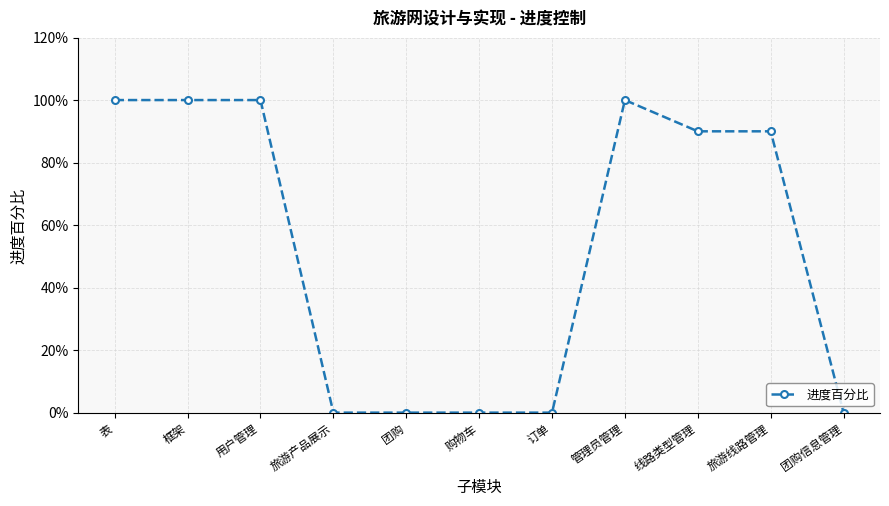

What is the change in value from 订单 to 旅游线路管理?

+0.9